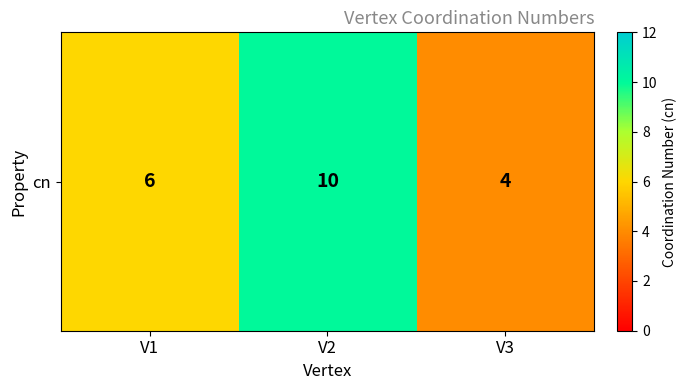

Reading right to left, extract all data points from this chart.

V3=4	V2=10	V1=6